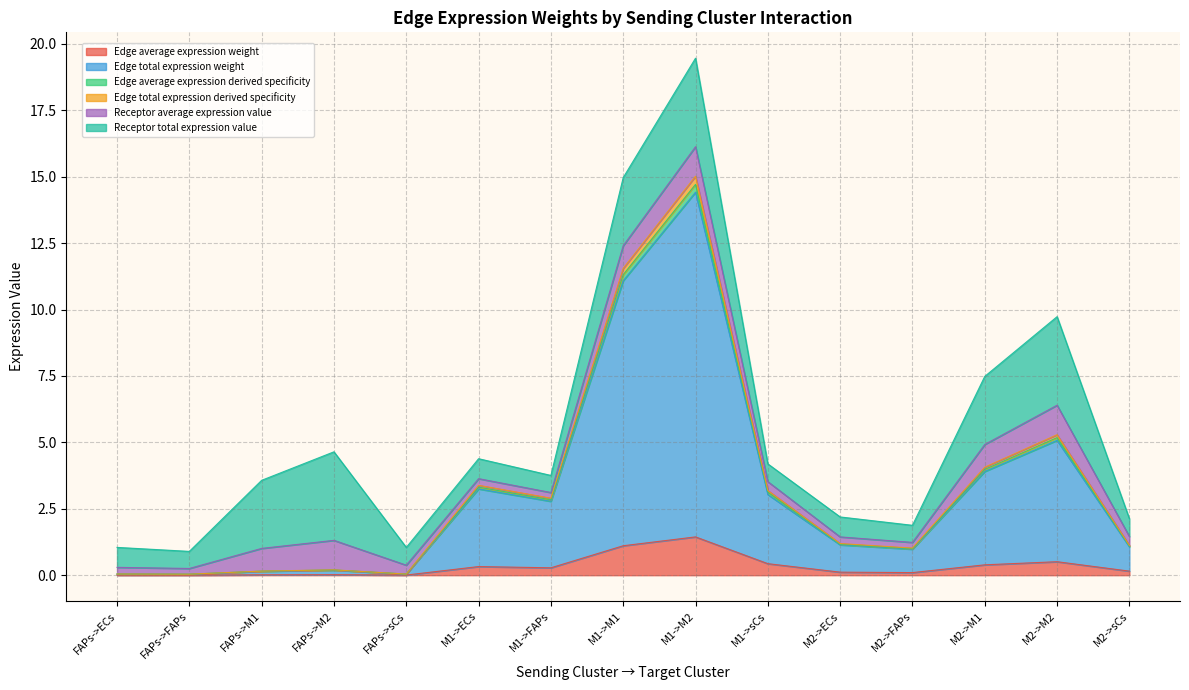

True or false: Edge total expression weight and Edge average expression weight cross at least once.

False